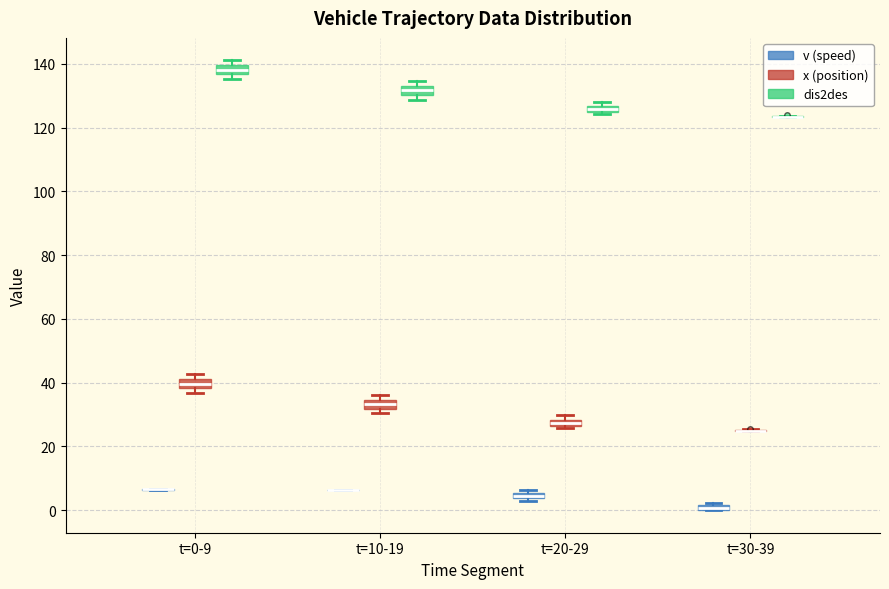

Where is the lower edge of the box for t=20-29 (v (speed)) on the y-axis? The values are not printed on the chart, so give them approximately, as read against the axis.

4